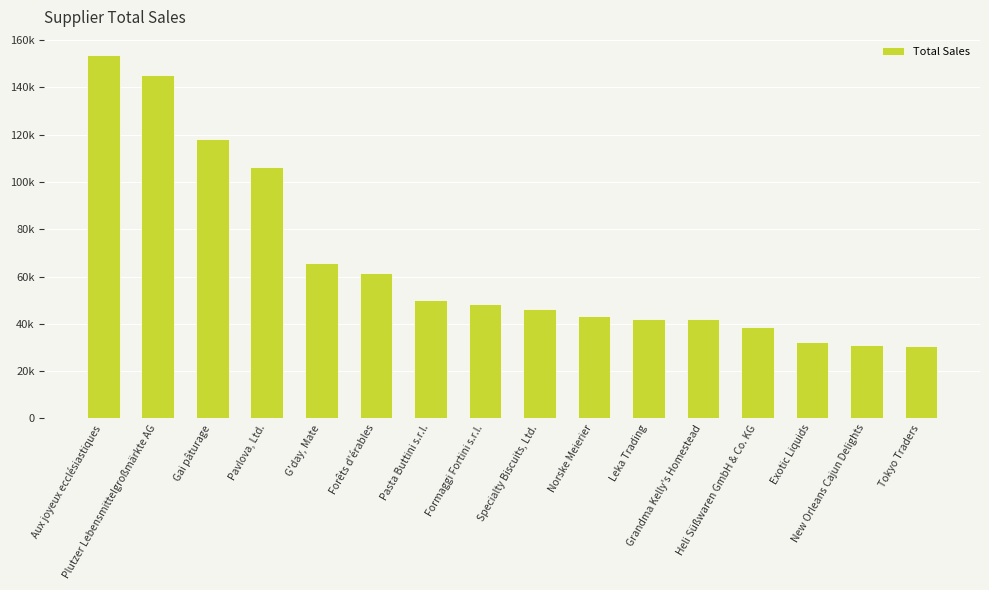

What position from the right is Exotic Liquids?

3